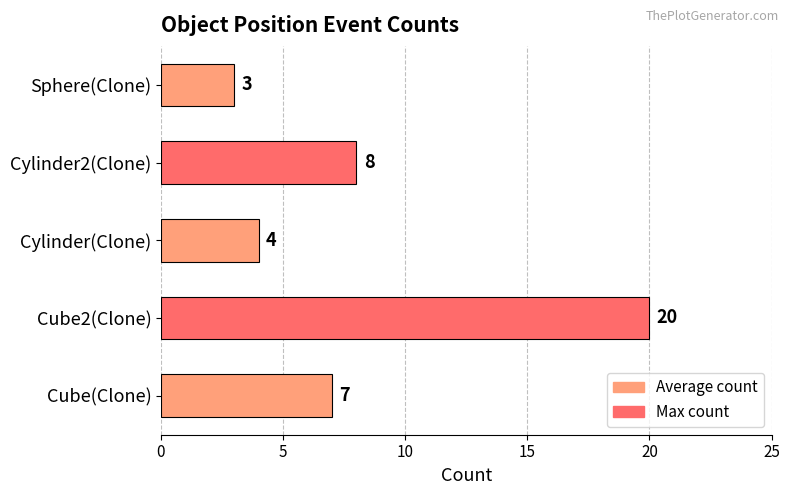

List the labels in order of value, largest first.

Cube2(Clone), Cylinder2(Clone), Cube(Clone), Cylinder(Clone), Sphere(Clone)